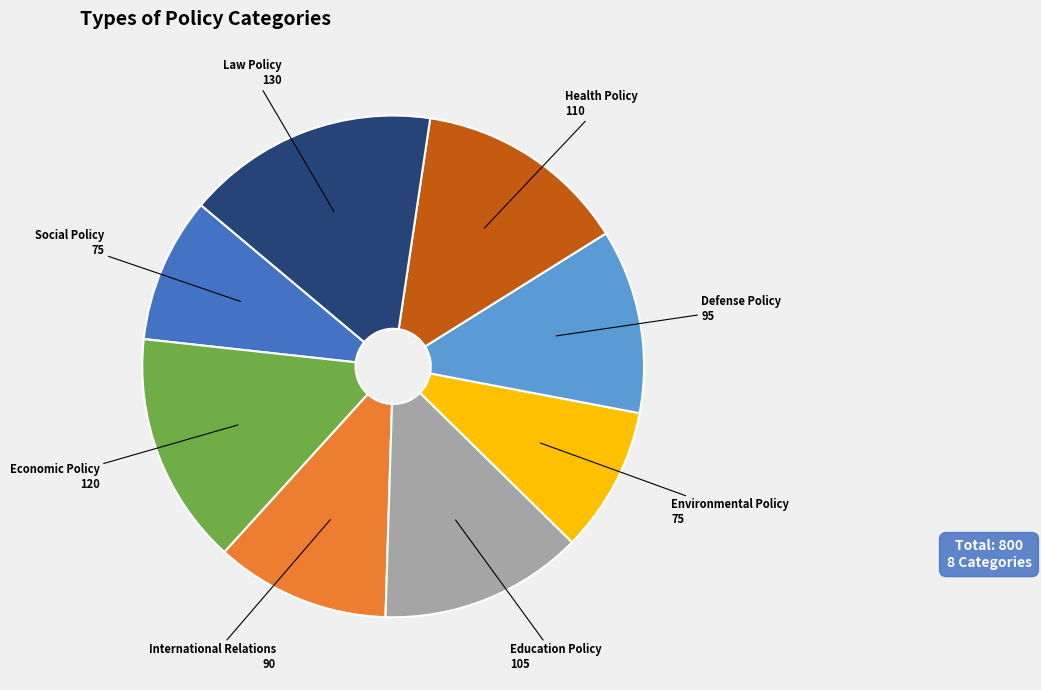

Is there a majority slice in this chart?

No